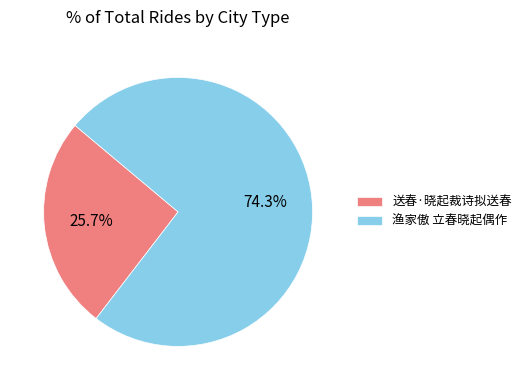

The 送春·晓起裁诗拟送春 slice represents 26% of the pie. True or false?

True